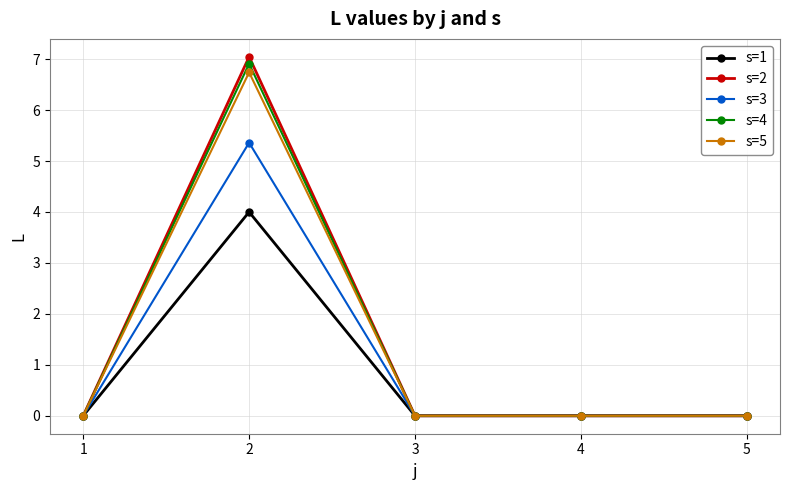

Which category has the highest value in the s=3 series?

2